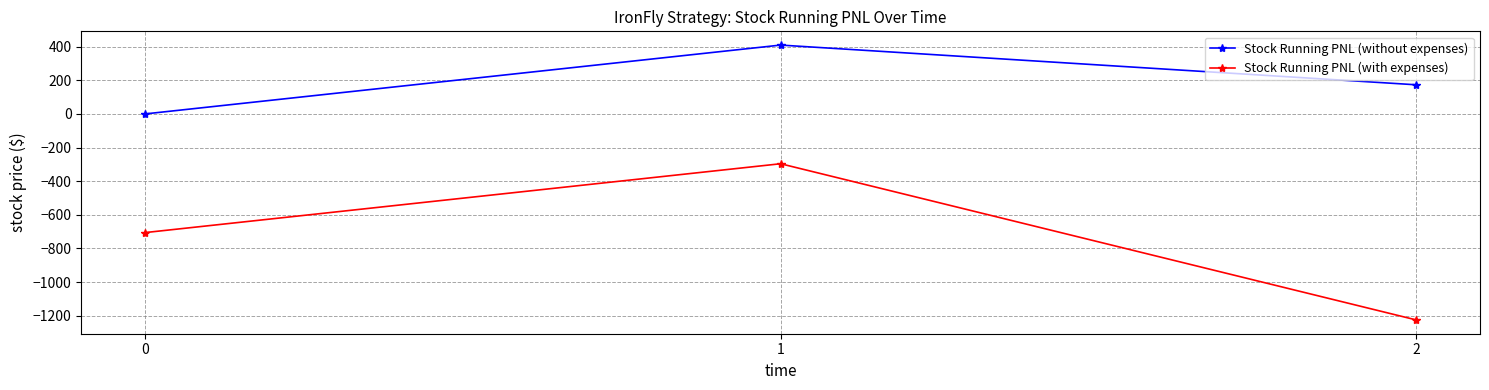

Is it true that Stock Running PNL (without expenses) equals 134.1 at 0?

False